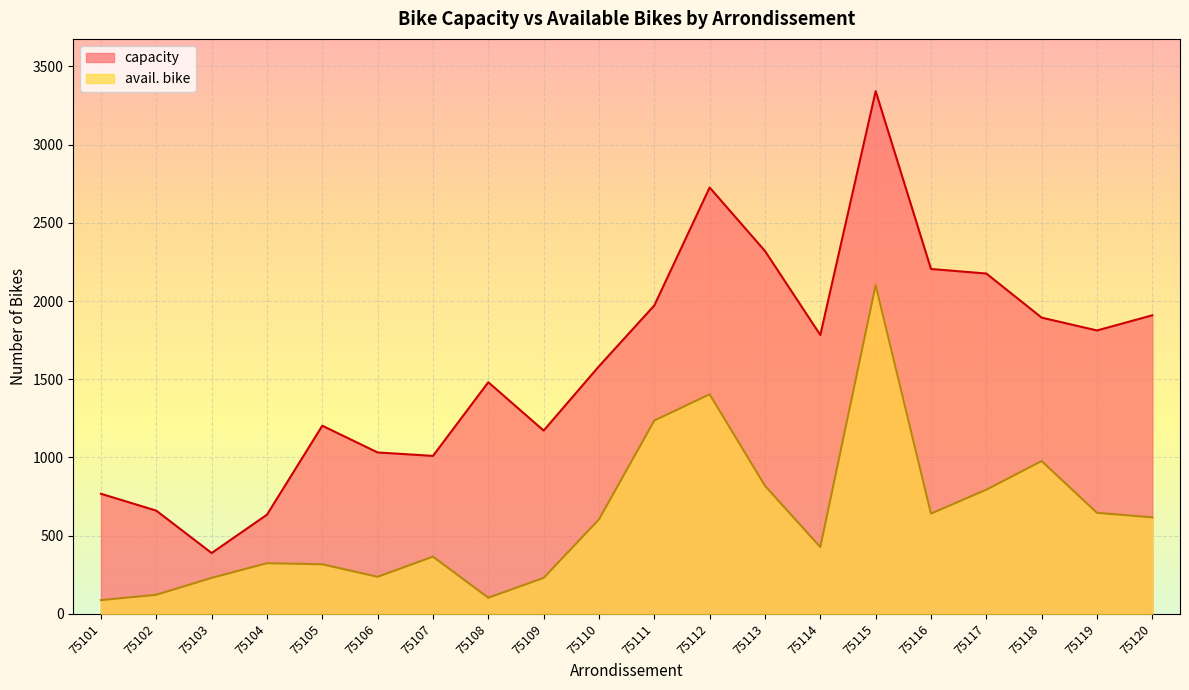

Which category has the lowest value across all series?

75101